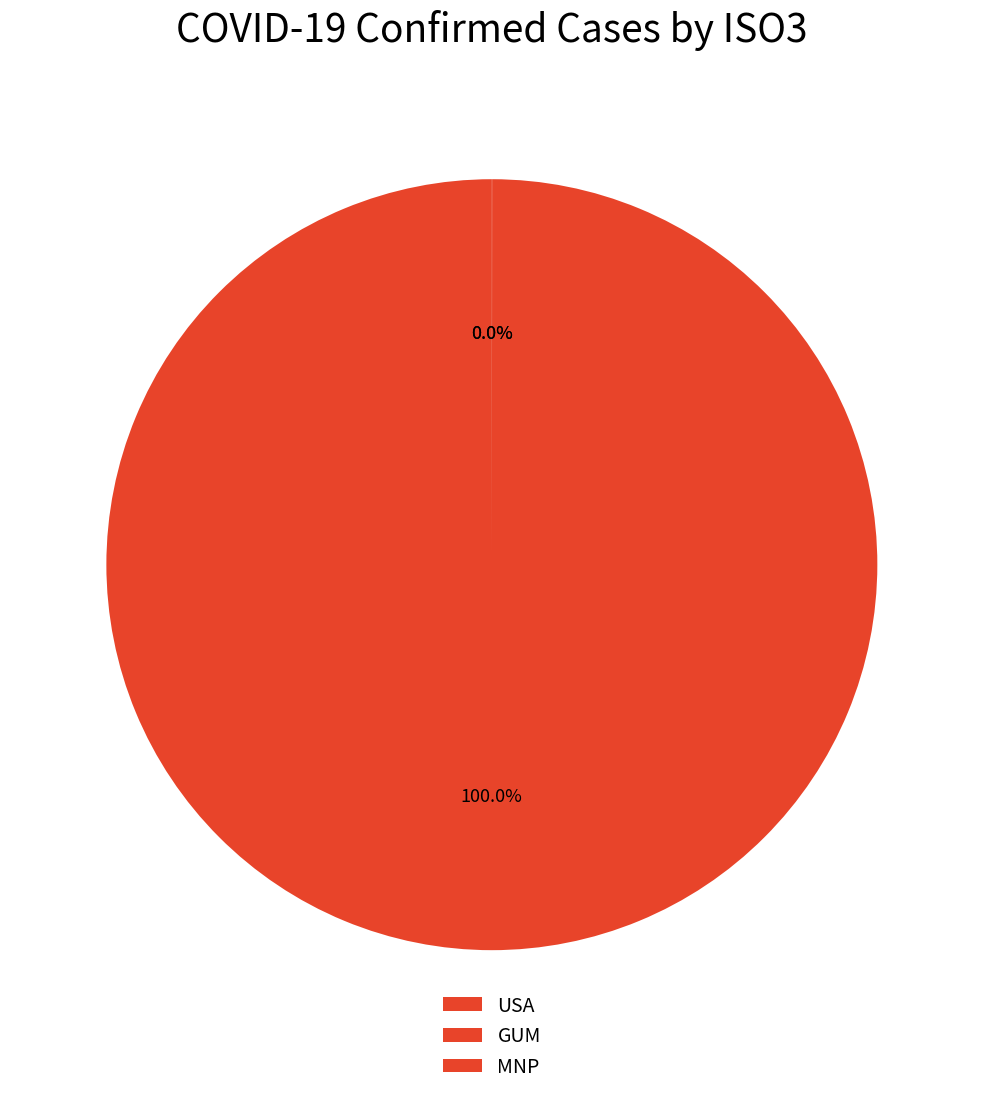

To the nearest percent, what percentage of the pie is USA?

100%